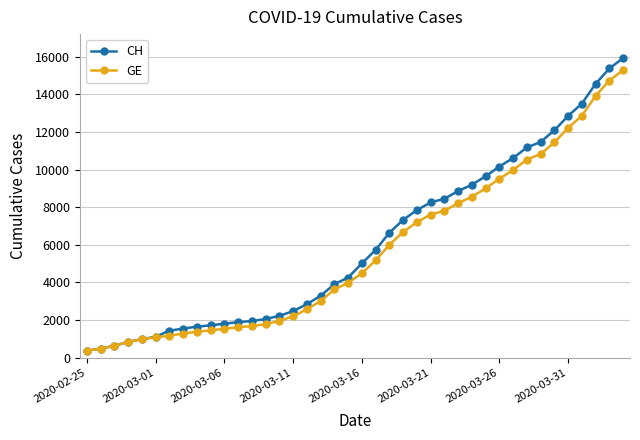

What is the greatest value displayed?

15926